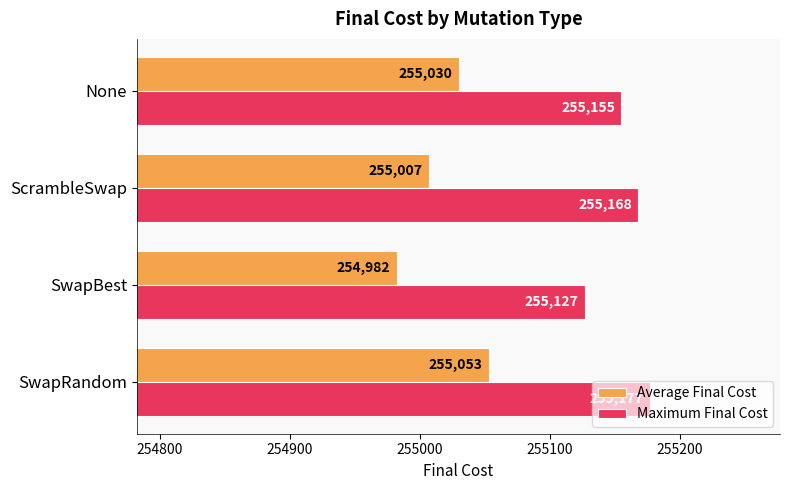

What is the difference between the Average Final Cost values at SwapRandom and None?

23